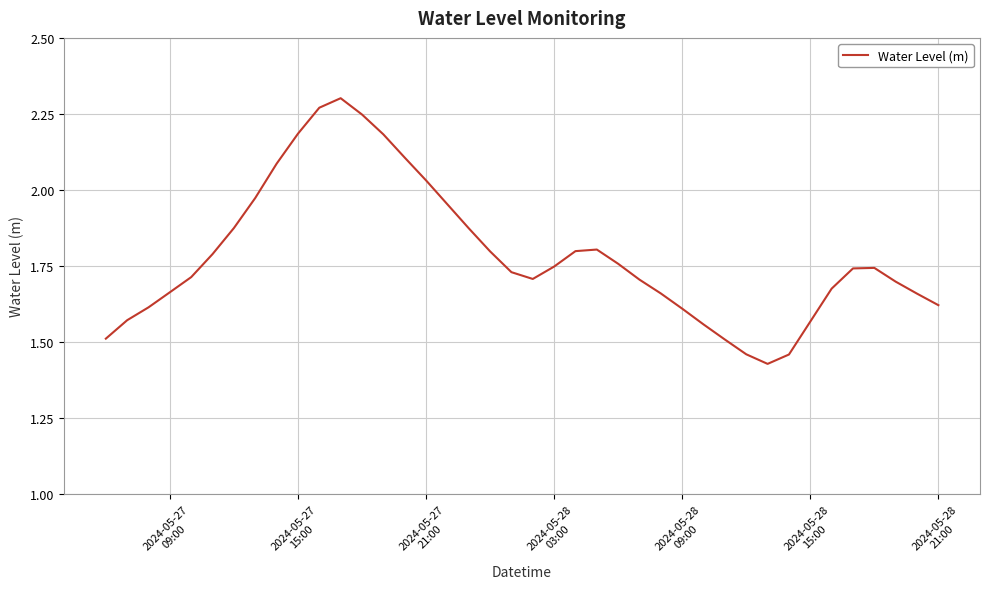

How many lines are shown in the chart?

1